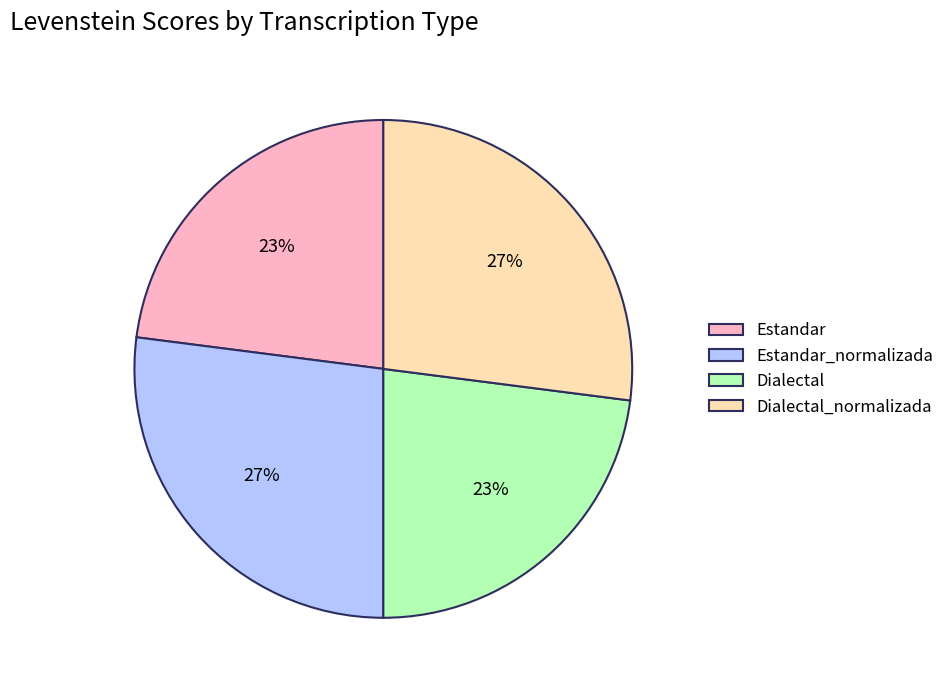

To the nearest percent, what is the combined percentage of Estandar and Dialectal_normalizada?

50%